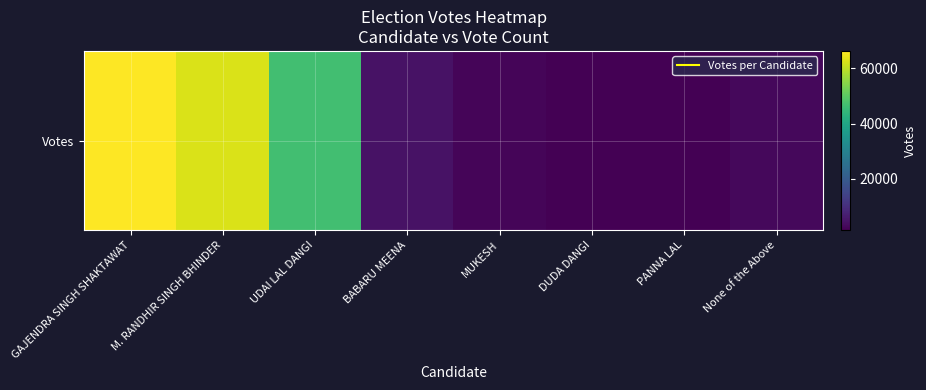

True or false: the data shows 2217 at PANNA LAL.

False